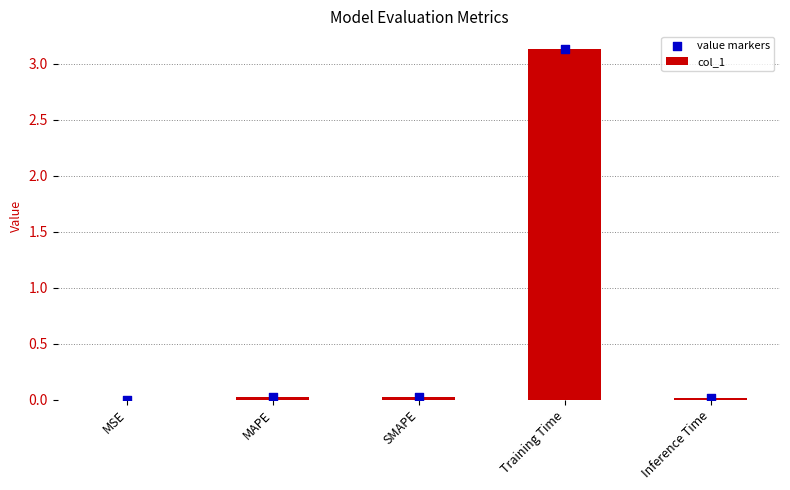

What is the total value across all series at SMAPE?

0.1